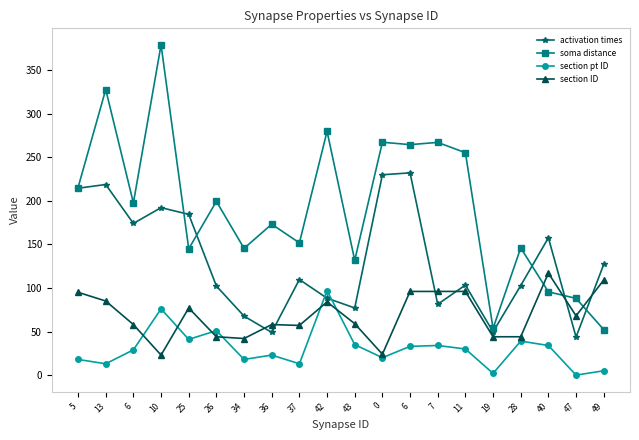

How many lines are shown in the chart?

4